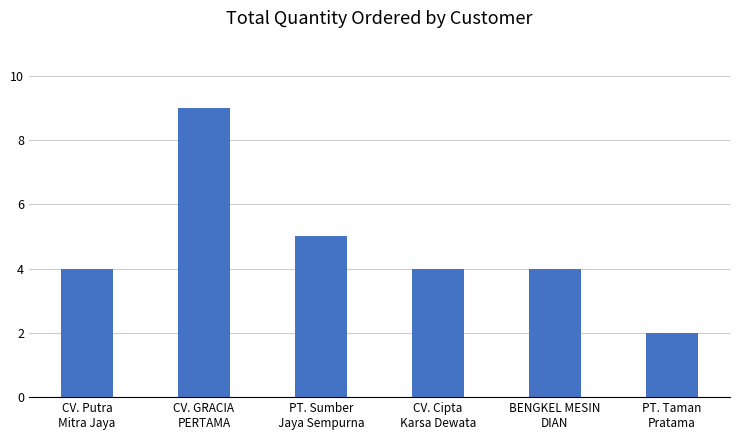

What is the sum of the values at CV. Cipta
Karsa Dewata and CV. Putra
Mitra Jaya?

8